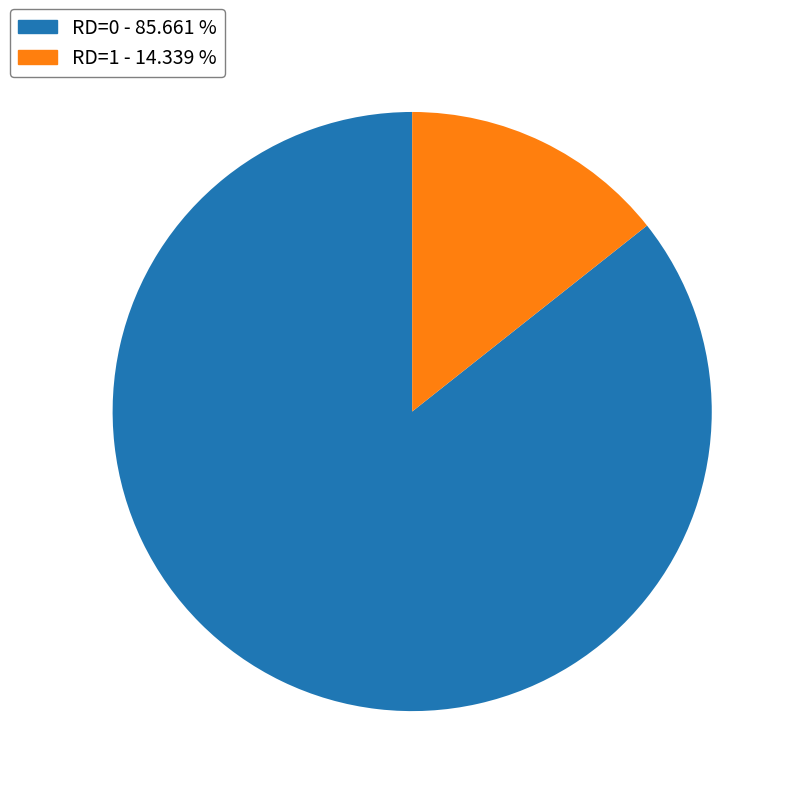

Is the sum of RD=0 - 85.661 % and RD=1 - 14.339 % greater than half?

Yes